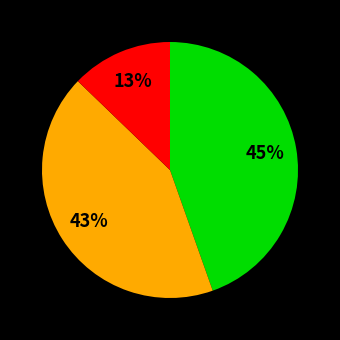

To the nearest percent, what is the difference between the largest and smallest slice percentages?

32%